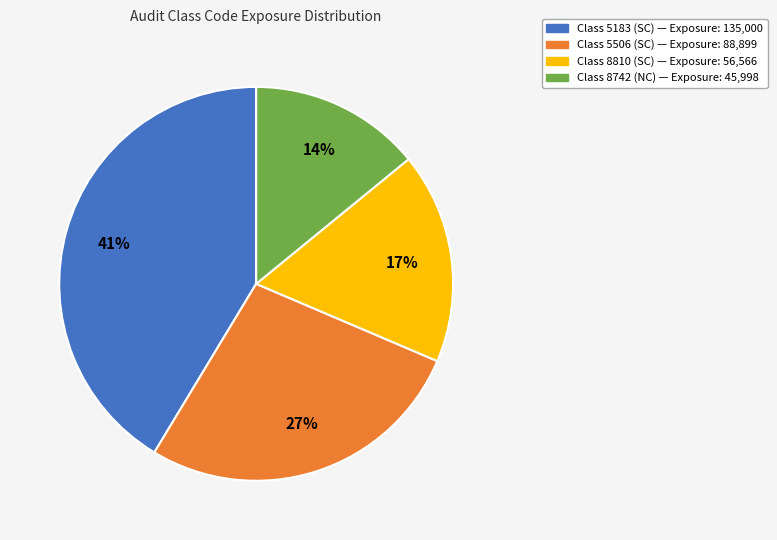

How many segments does this pie chart have?

4